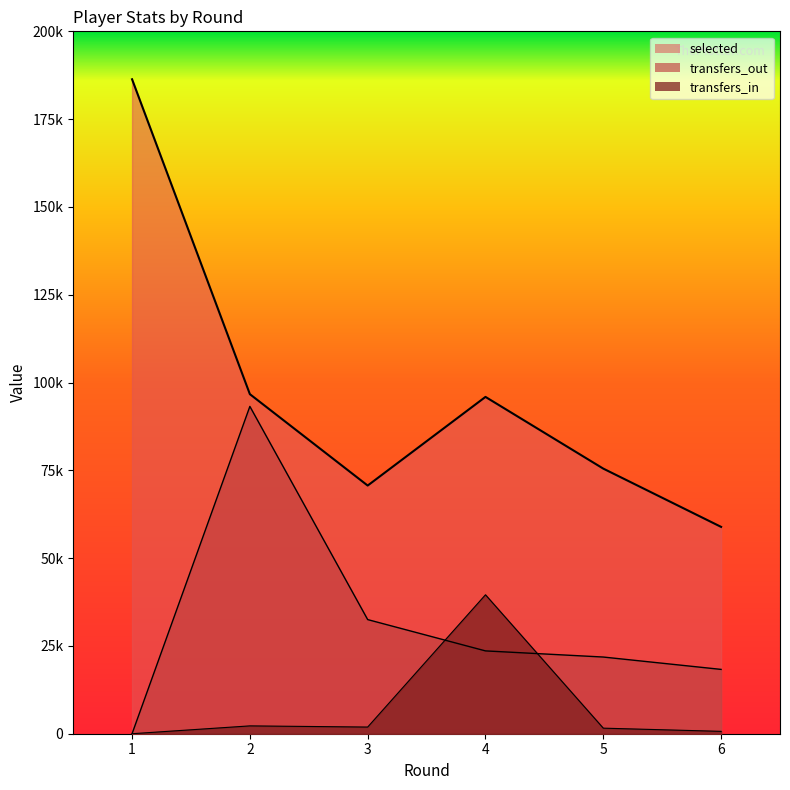

What is the difference between the maximum and minimum values in the selected series?

127455